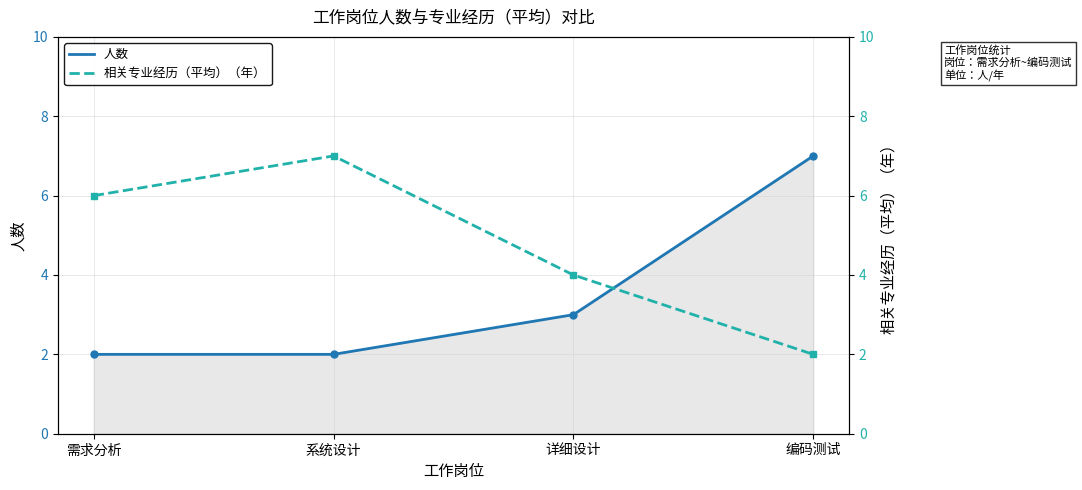

Reading right to left, transcribe all the data shown in this chart.

人数: 编码测试=7	详细设计=3	系统设计=2	需求分析=2
相关专业经历（平均）（年）: 编码测试=2	详细设计=4	系统设计=7	需求分析=6